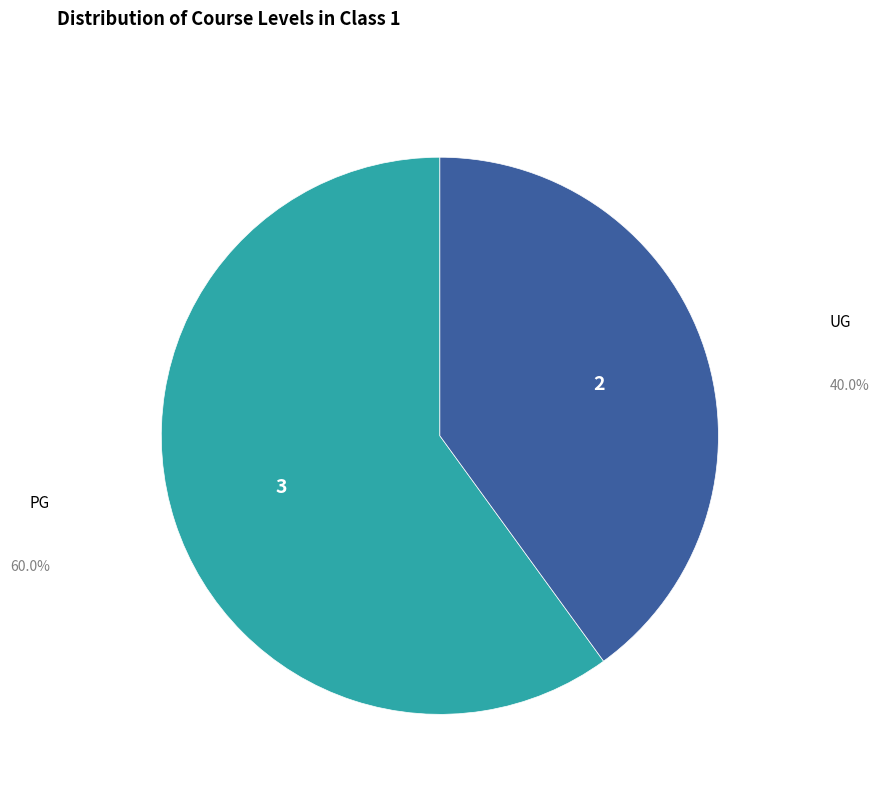

Rank the categories by value from lowest to highest.

UG, PG